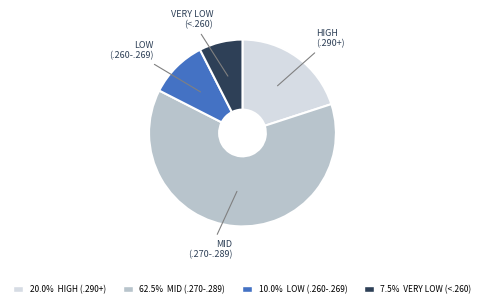

Is there a majority slice in this chart?

Yes